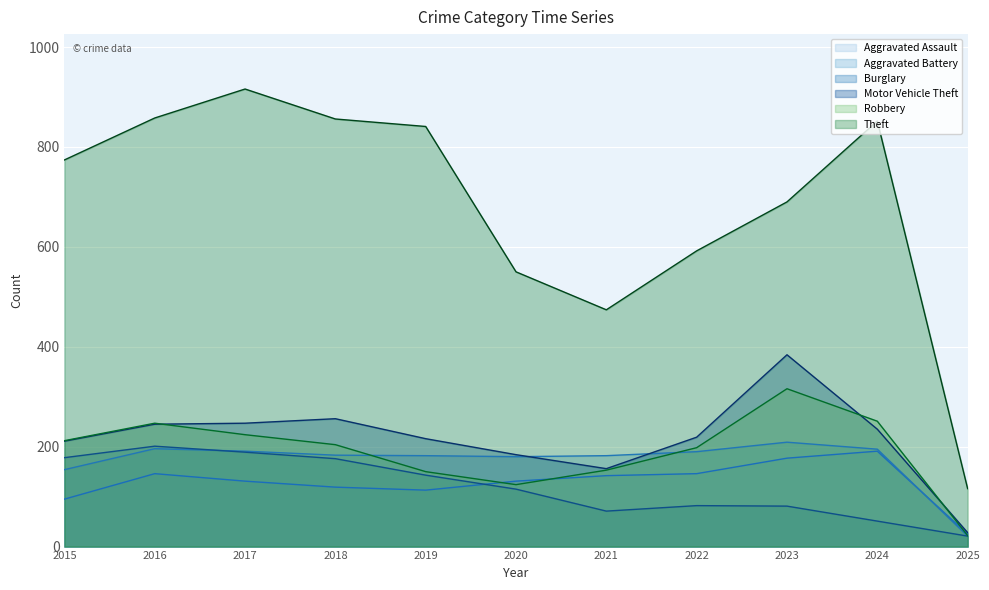

What is the sum of the Aggravated Battery values at 2025 and 2020?

201